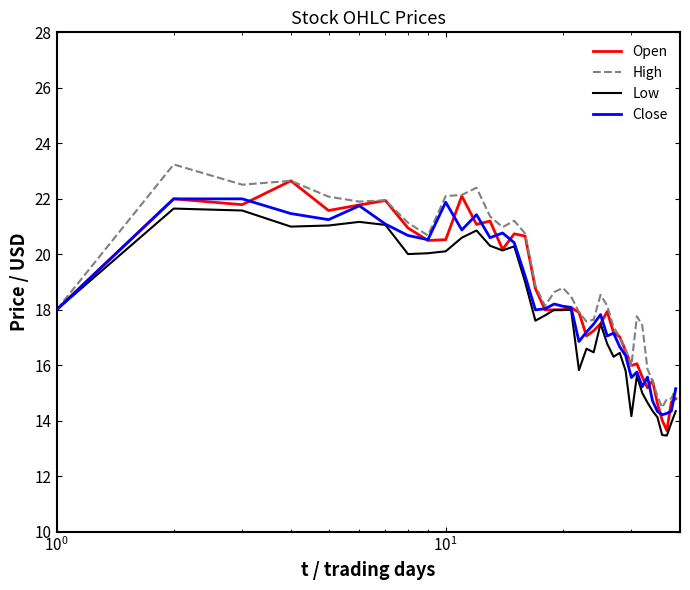

What is the maximum value shown in the chart?

23.2